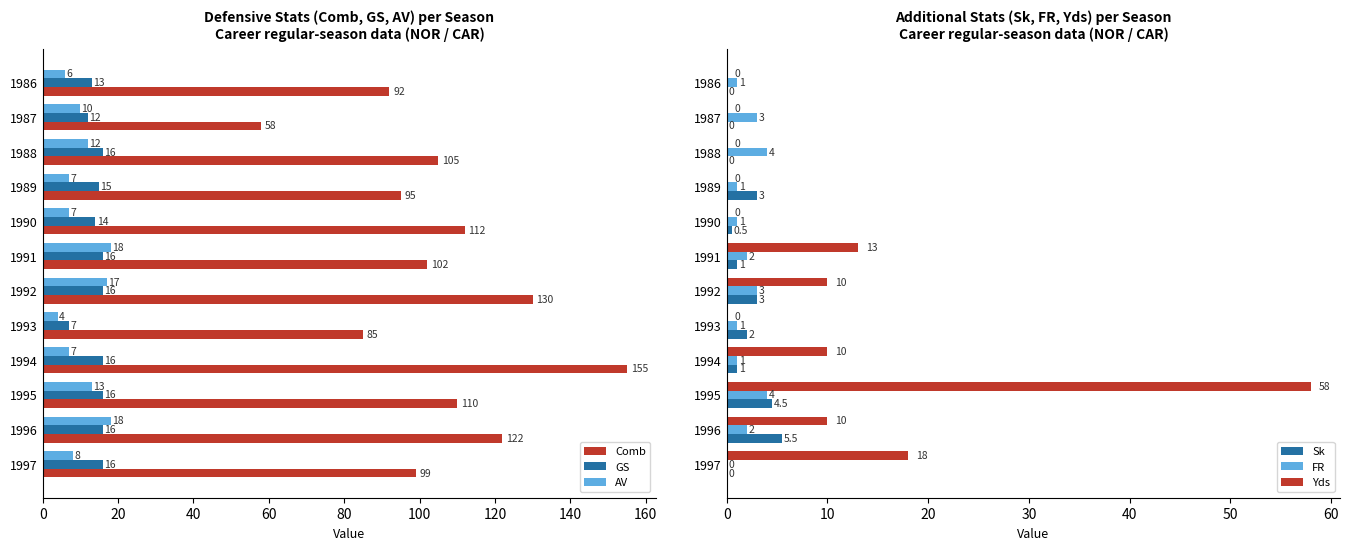

How many bars are there in each group?

6